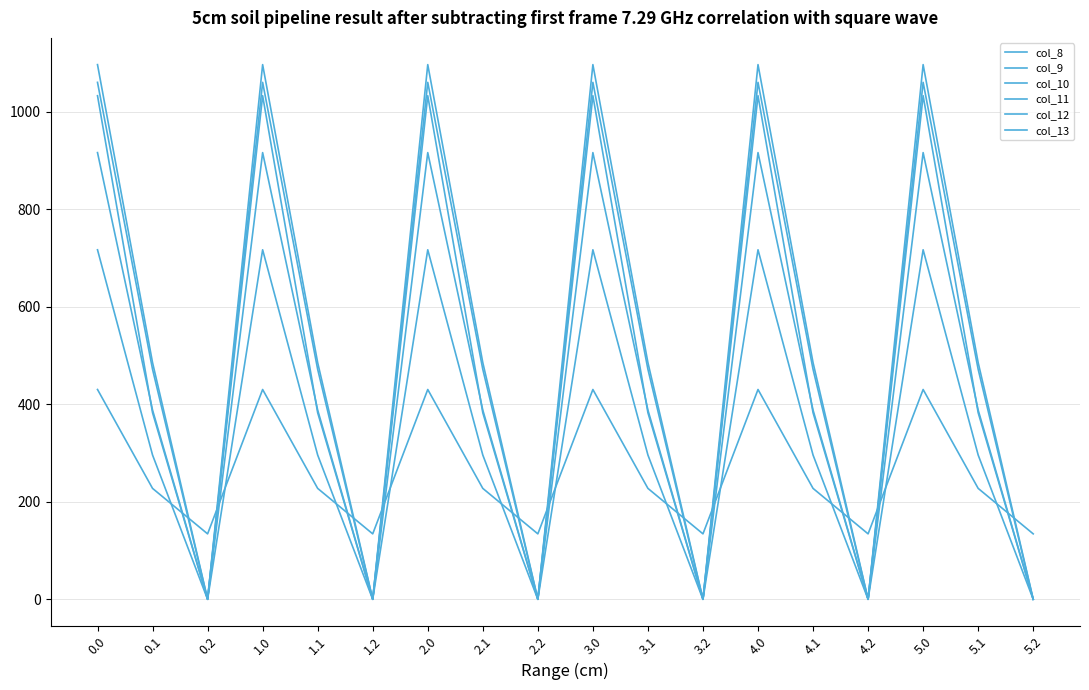

What is the minimum value for col_8?

134.2